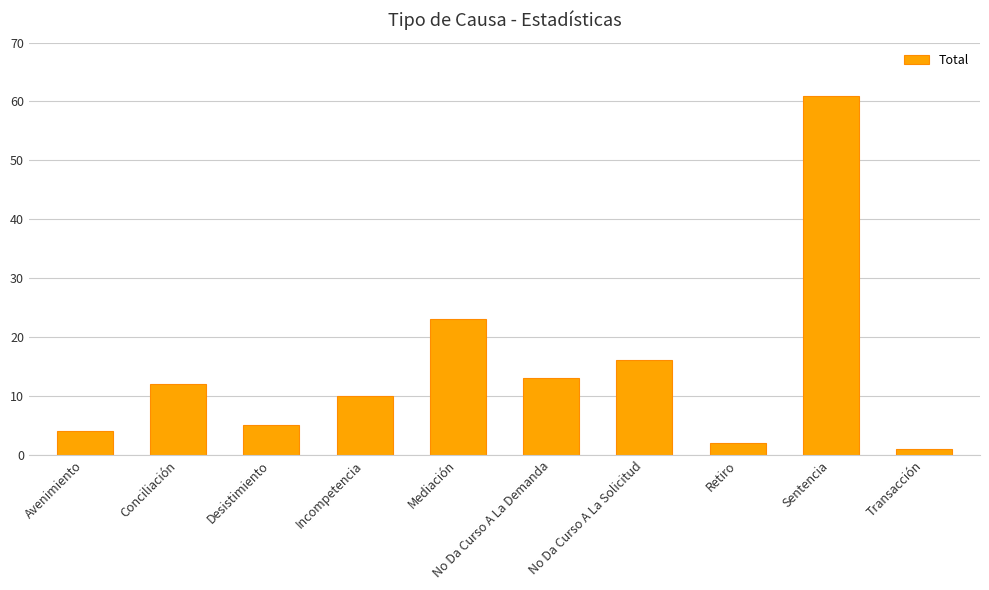

The chart shows a value of 5 at Desistimiento. True or false?

True